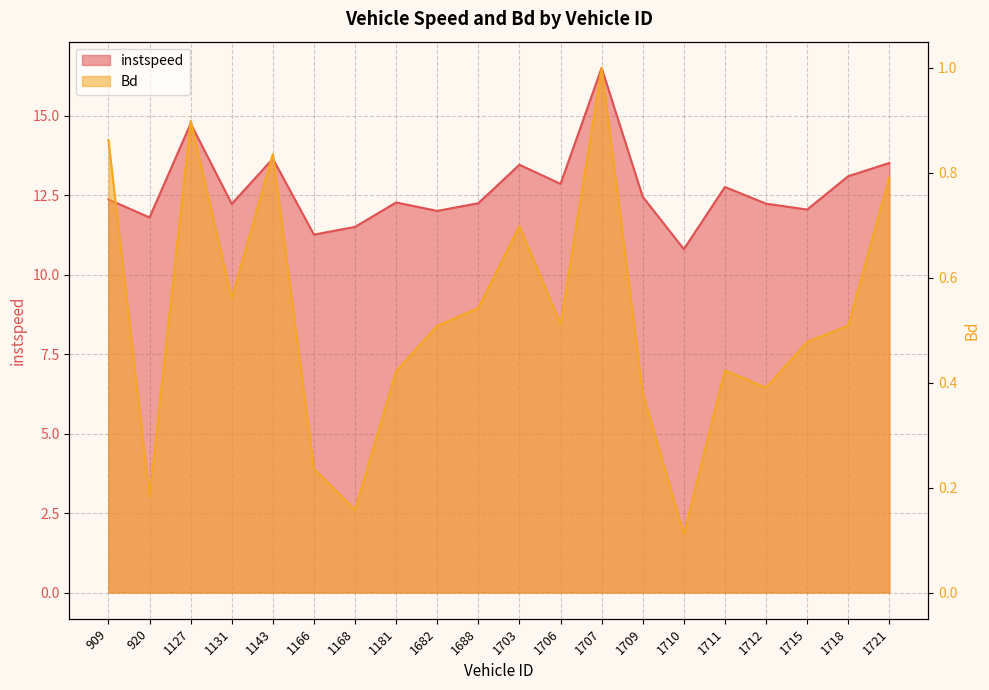

Count the number of categories in the chart.

20